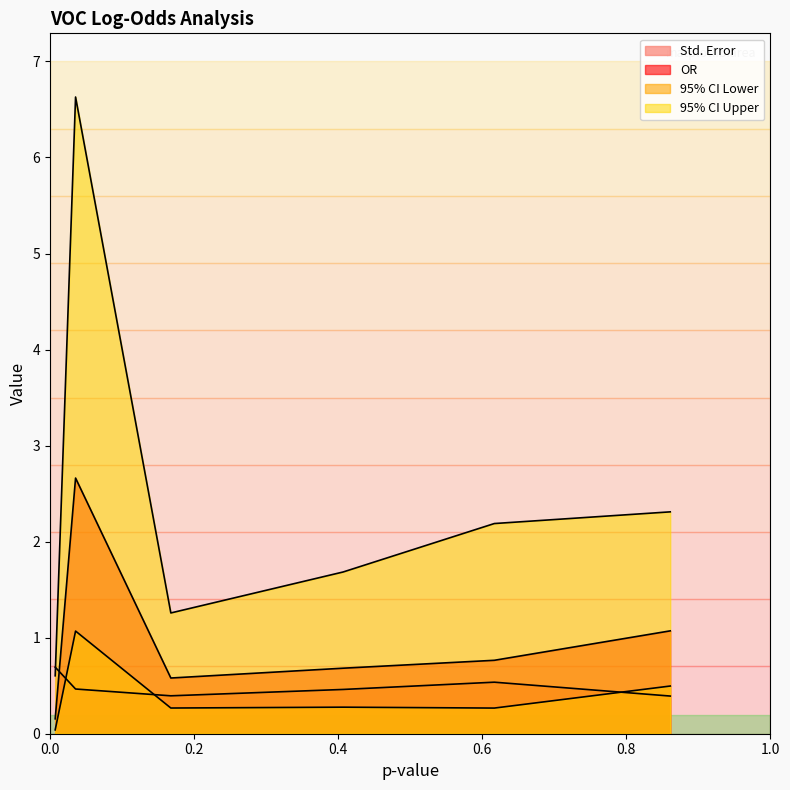

Reading left to right, list all the values displayed in this chart.

Std. Error: 001762-27-2=0.7	Intercept=0.5	1000401-12-0=0.4	019549-87-2=0.5	000109-52-4=0.5	063521-76-6=0.4
OR: 001762-27-2=0.2	Intercept=2.7	1000401-12-0=0.6	019549-87-2=0.7	000109-52-4=0.8	063521-76-6=1.1
95% CI Lower: 001762-27-2=0.0	Intercept=1.1	1000401-12-0=0.3	019549-87-2=0.3	000109-52-4=0.3	063521-76-6=0.5
95% CI Upper: 001762-27-2=0.6	Intercept=6.6	1000401-12-0=1.3	019549-87-2=1.7	000109-52-4=2.2	063521-76-6=2.3